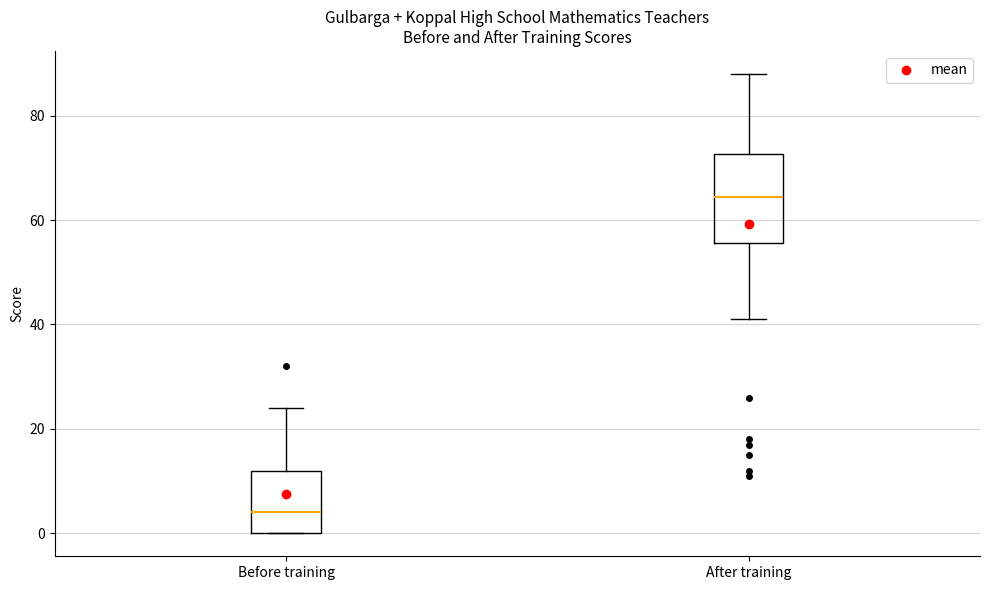

Reading left to right, read every box against the y-axis: the position of its median line, the range the box covers, and the ends of its whiskers. The values are not printed on the chart, so give them approximately, as read against the axis.

Before training: median 4, box 0 to 12, whiskers 0 to 24
After training: median 64, box 56 to 72, whiskers 42 to 88